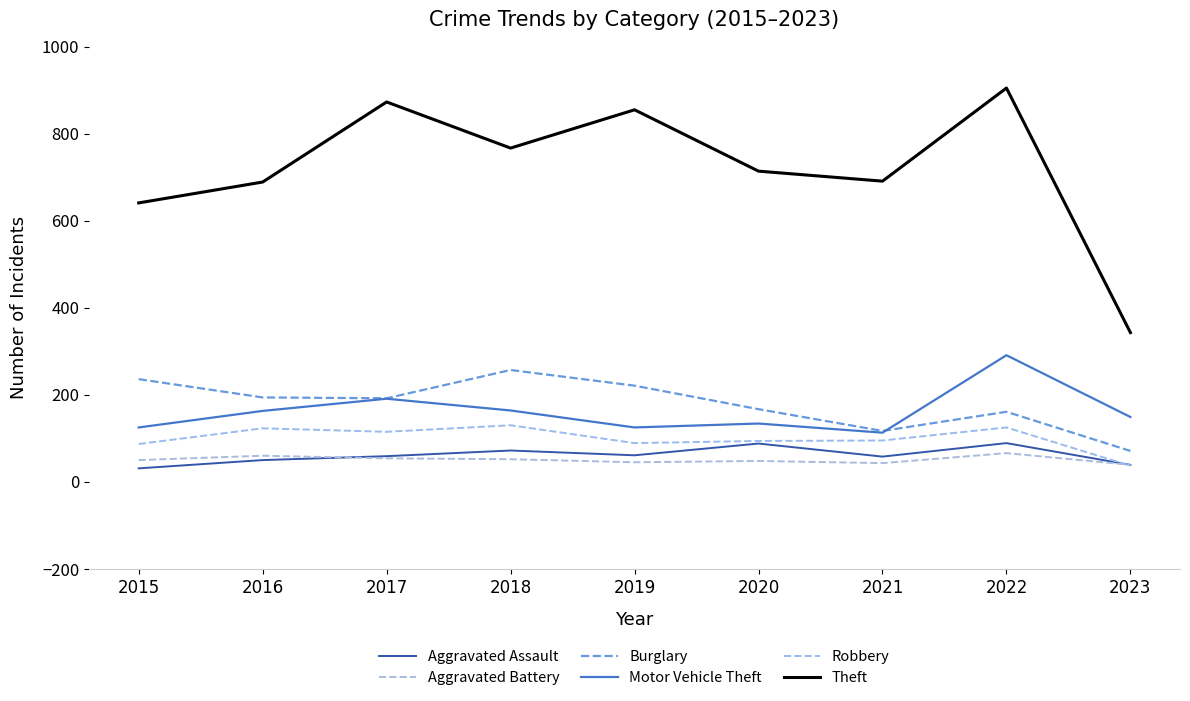

List the series in order of their peak value, lowest first.

Aggravated Battery, Aggravated Assault, Robbery, Burglary, Motor Vehicle Theft, Theft